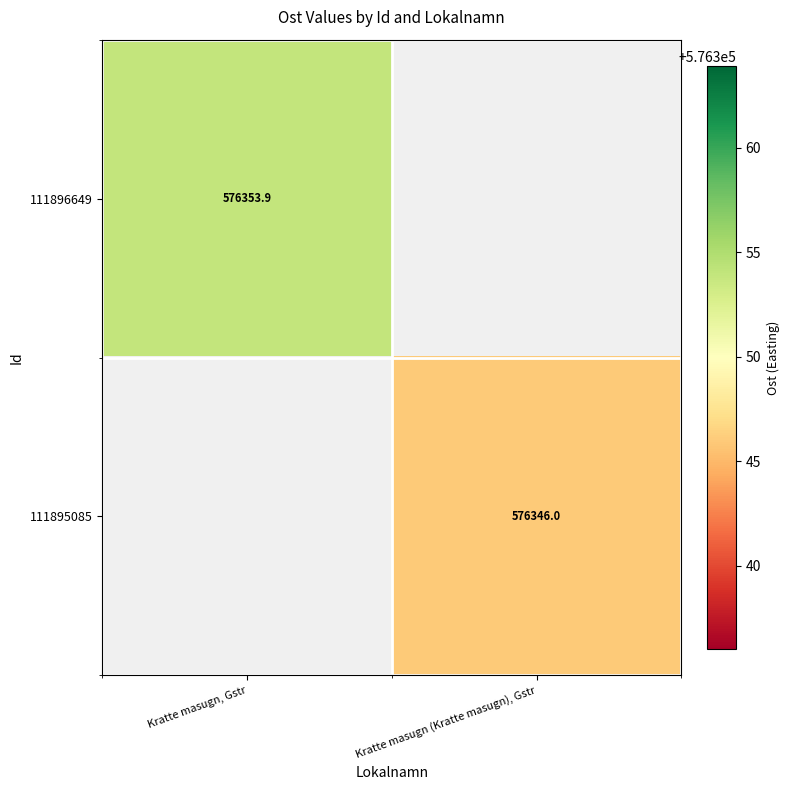

Is it true that 111895085 equals 326014.2 at Kratte masugn (Kratte masugn), Gstr?

False